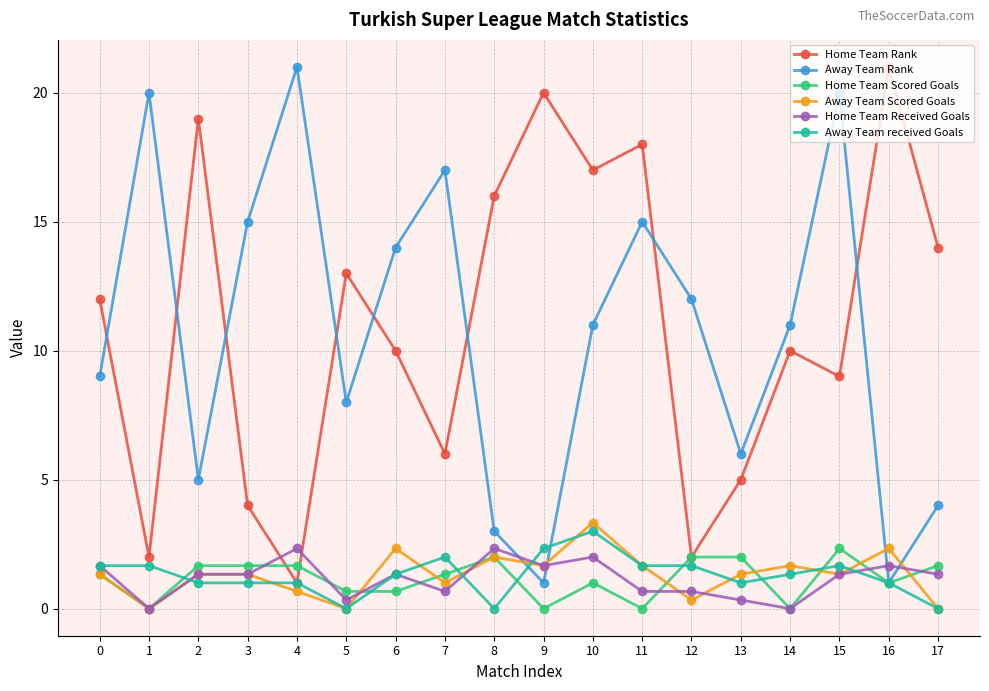

Reading left to right, transcribe all the data shown in this chart.

Home Team Rank: 0=12.0	1=2.0	2=19.0	3=4.0	4=1.0	5=13.0	6=10.0	7=6.0	8=16.0	9=20.0	10=17.0	11=18.0	12=2.0	13=5.0	14=10.0	15=9.0	16=21.0	17=14.0
Away Team Rank: 0=9.0	1=20.0	2=5.0	3=15.0	4=21.0	5=8.0	6=14.0	7=17.0	8=3.0	9=1.0	10=11.0	11=15.0	12=12.0	13=6.0	14=11.0	15=20.0	16=1.0	17=4.0
Home Team Scored Goals: 0=1.3	1=0.0	2=1.7	3=1.7	4=1.7	5=0.7	6=0.7	7=1.3	8=2.0	9=0.0	10=1.0	11=0.0	12=2.0	13=2.0	14=0.0	15=2.3	16=1.0	17=1.7
Away Team Scored Goals: 0=1.3	1=0.0	2=1.3	3=1.3	4=0.7	5=0.0	6=2.3	7=1.0	8=2.0	9=1.7	10=3.3	11=1.7	12=0.3	13=1.3	14=1.7	15=1.3	16=2.3	17=0.0
Home Team Received Goals: 0=1.7	1=0.0	2=1.3	3=1.3	4=2.3	5=0.3	6=1.3	7=0.7	8=2.3	9=1.7	10=2.0	11=0.7	12=0.7	13=0.3	14=0.0	15=1.3	16=1.7	17=1.3
Away Team received Goals: 0=1.7	1=1.7	2=1.0	3=1.0	4=1.0	5=0.0	6=1.3	7=2.0	8=0.0	9=2.3	10=3.0	11=1.7	12=1.7	13=1.0	14=1.3	15=1.7	16=1.0	17=0.0